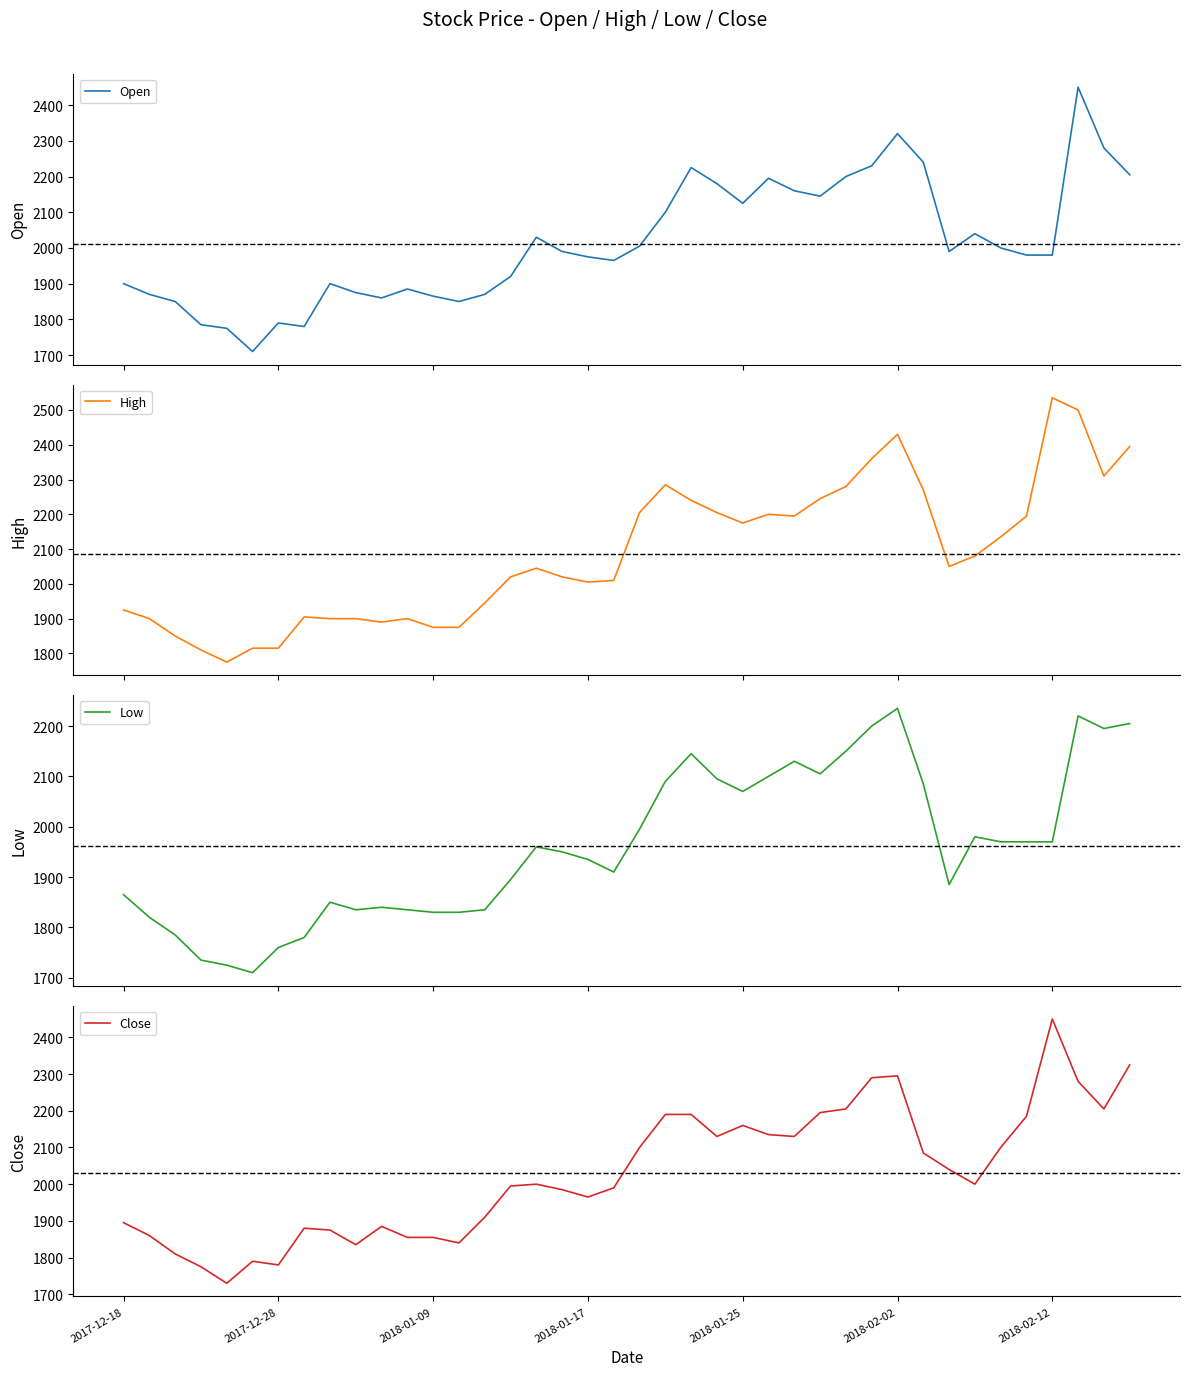

Is it true that High equals 4117 at 38?

False